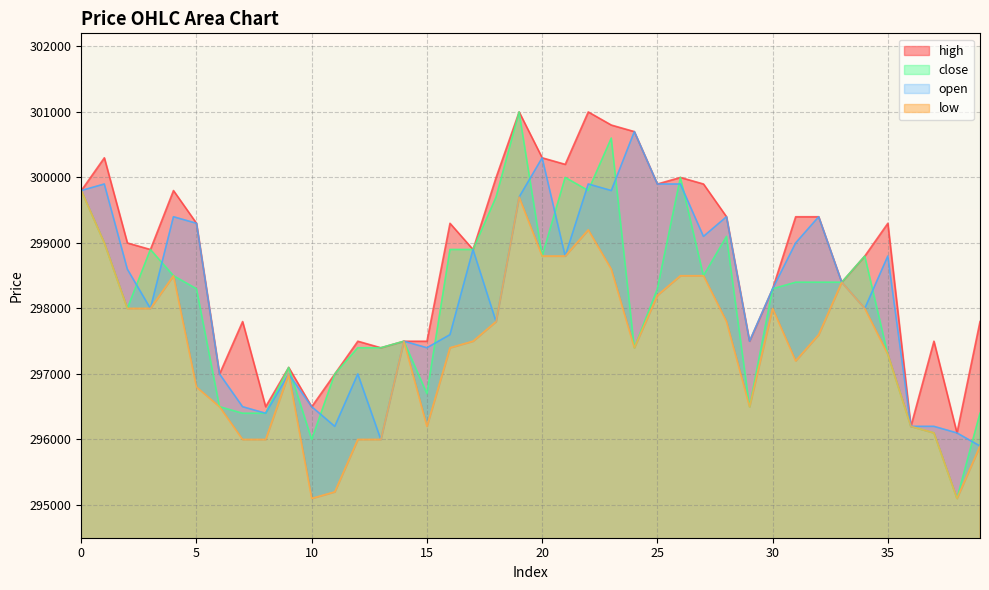

True or false: low has a value of 530654 at 33.

False